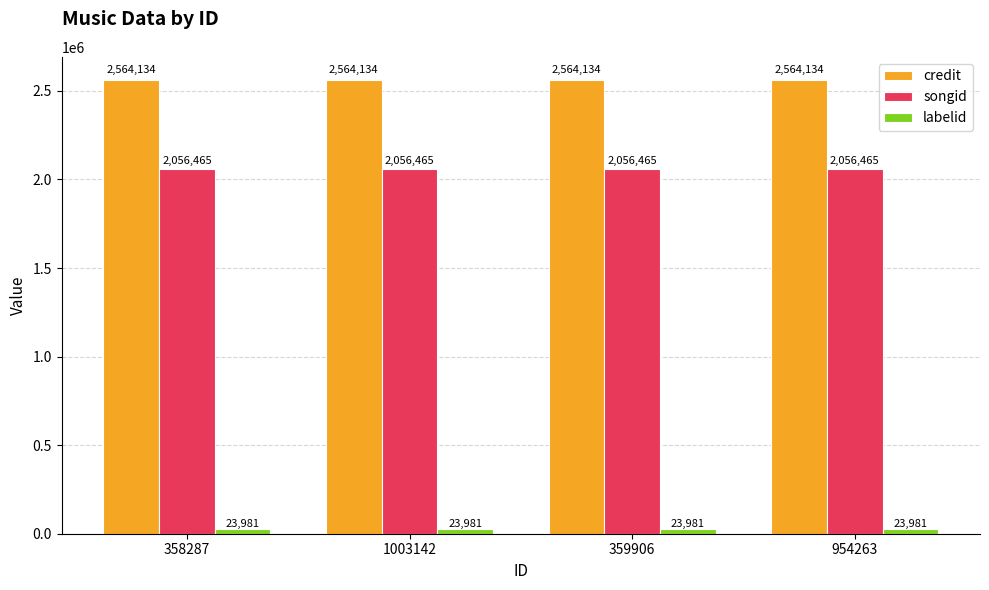

What is the difference between the highest and lowest values at 1003142?

2540153